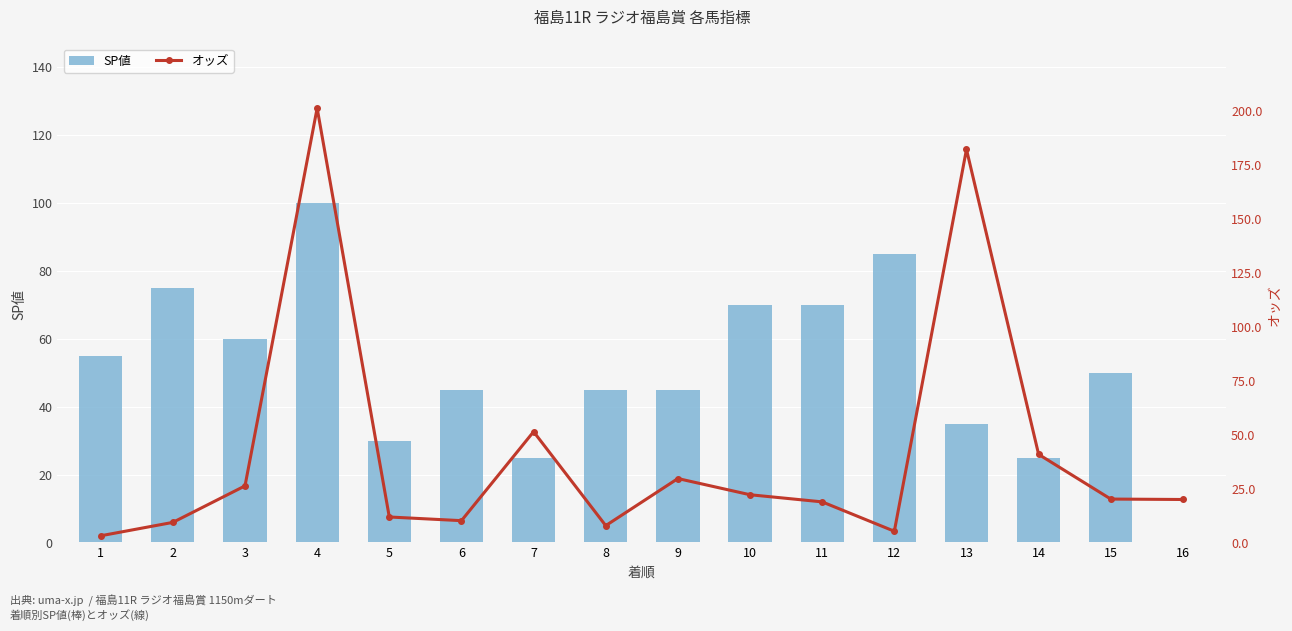

What is the difference between the maximum and minimum values in the SP値 series?

100.0